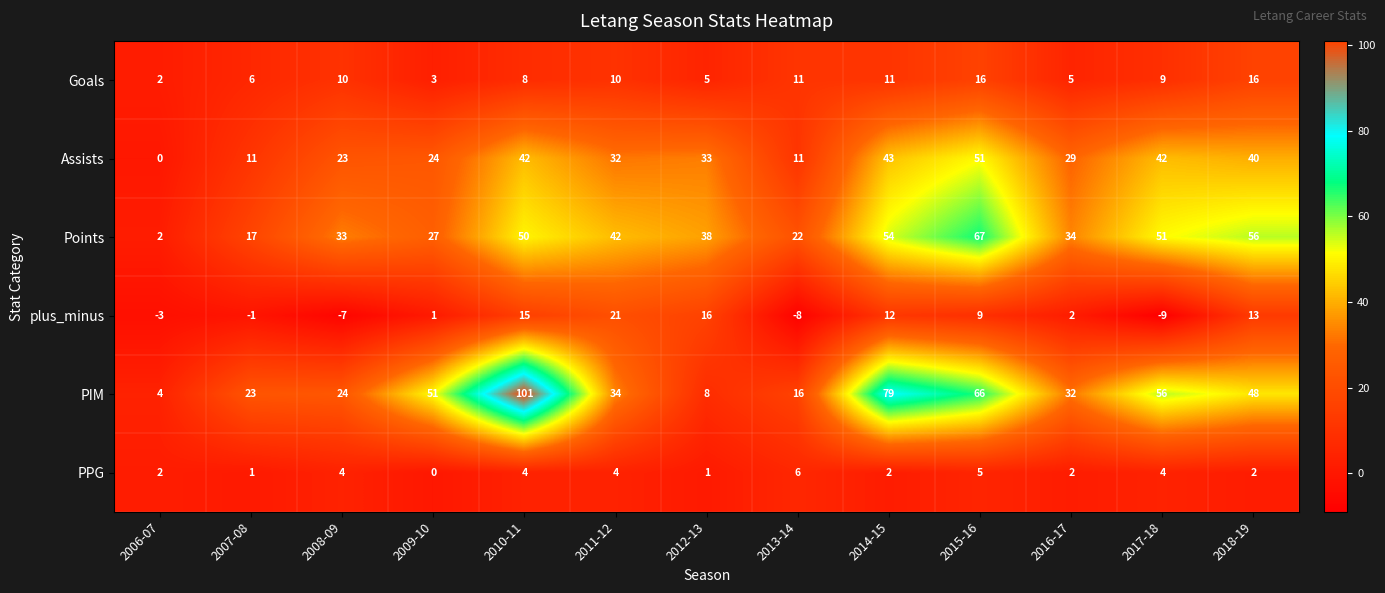

What is the total value across all series at 2017-18?

153